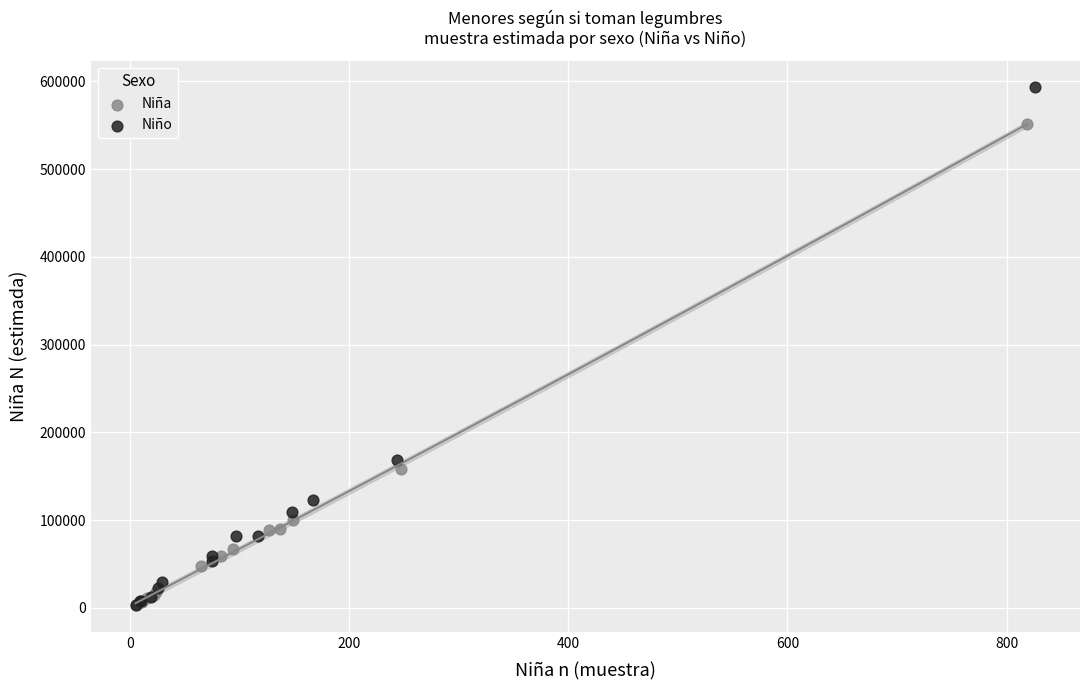

Which series has the largest Y range (max minus min)?

Niño